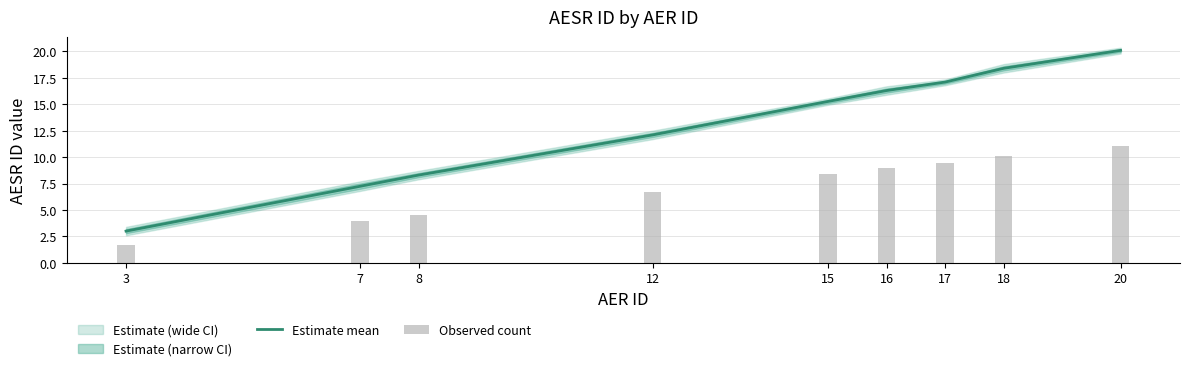

Which series has the largest range (max minus min)?

Estimate mean